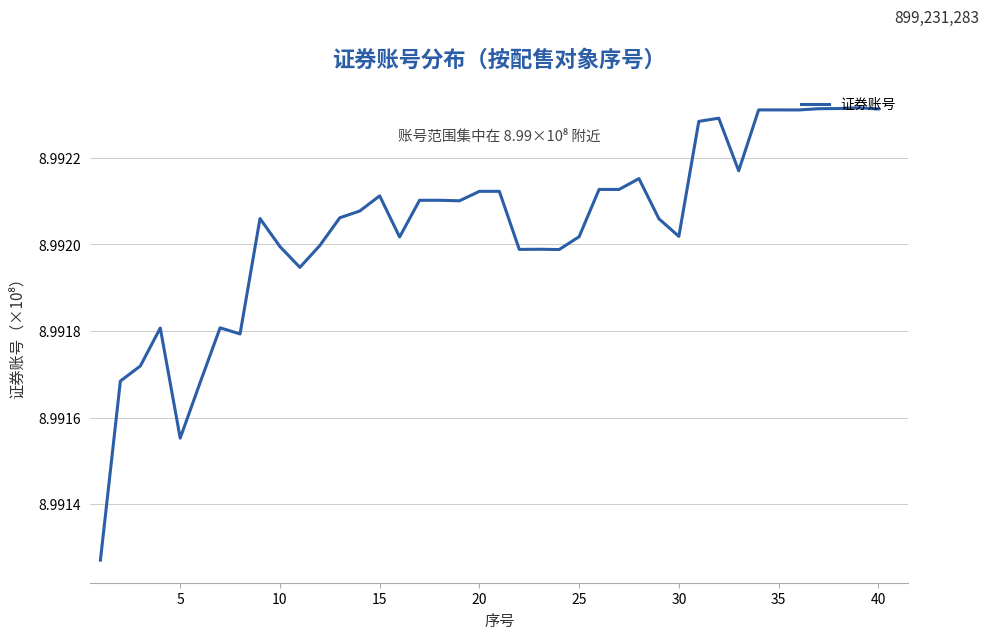

True or false: the data shows 12.6 at 25.

False